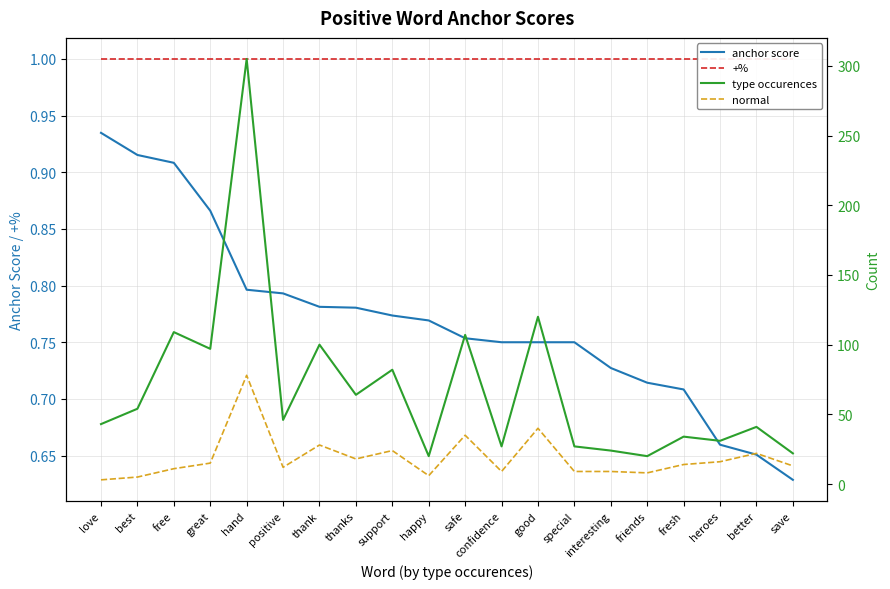

What is the minimum value for anchor score?

0.6